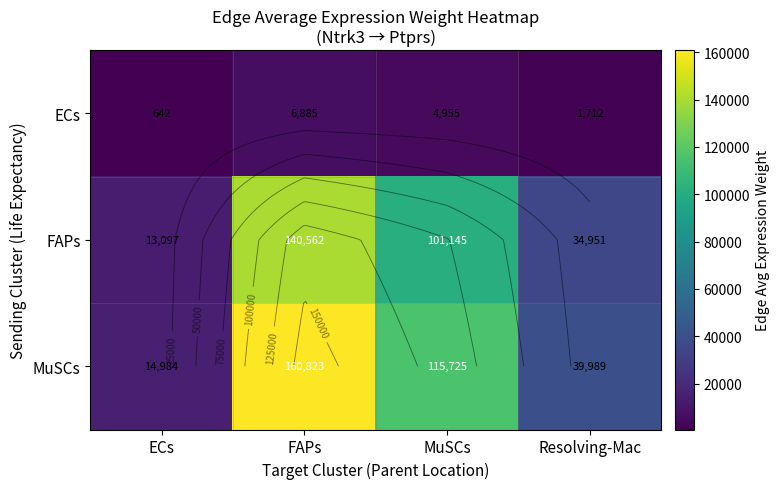

True or false: ECs has a value of 4954.5 at MuSCs.

True